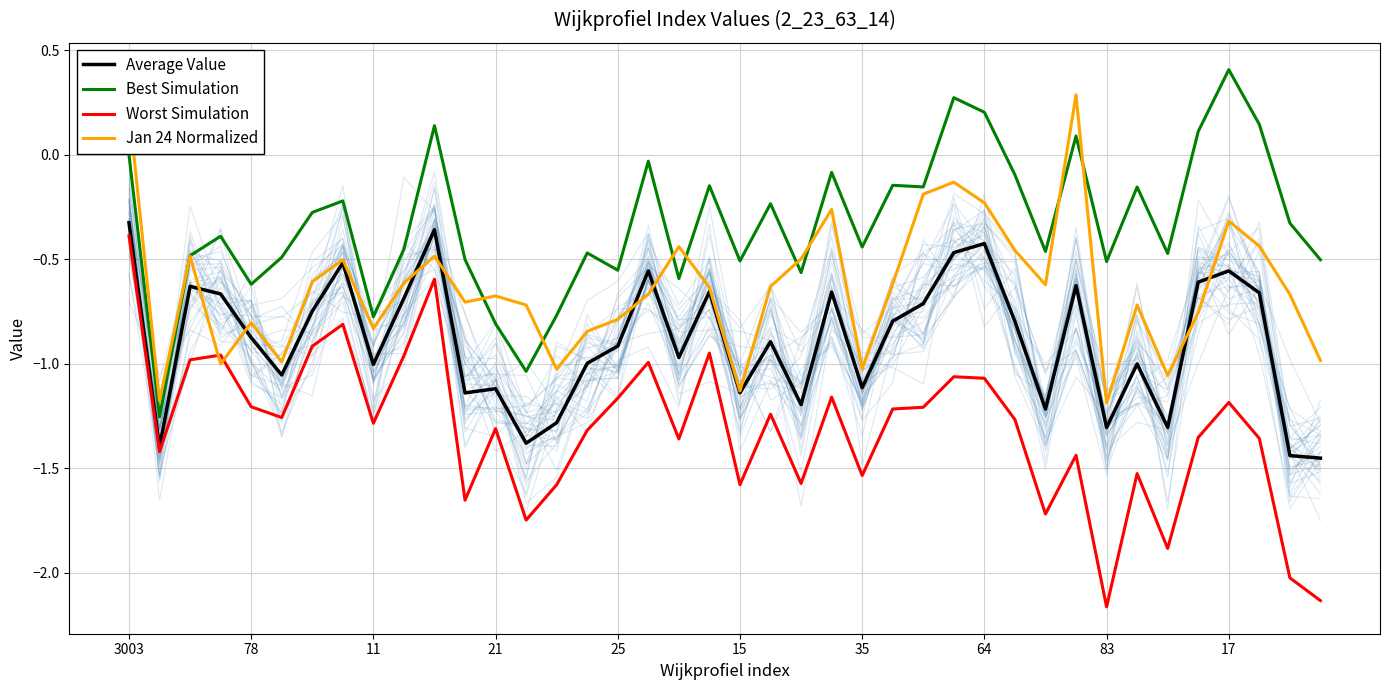

What is the difference between the second highest and minimum values in the Worst Simulation series?

1.6